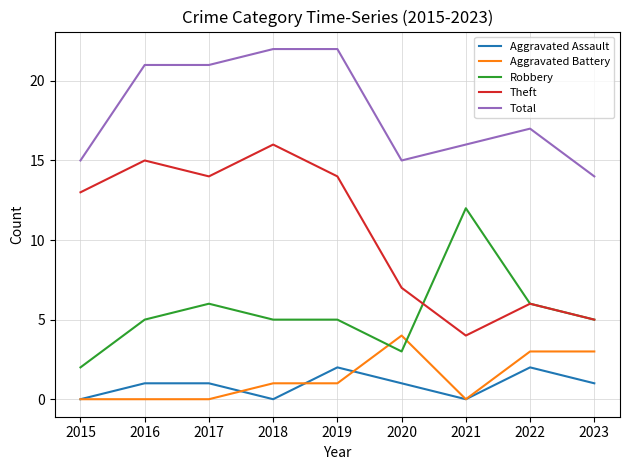

What are all the series names shown in the legend?

Aggravated Assault, Aggravated Battery, Robbery, Theft, Total